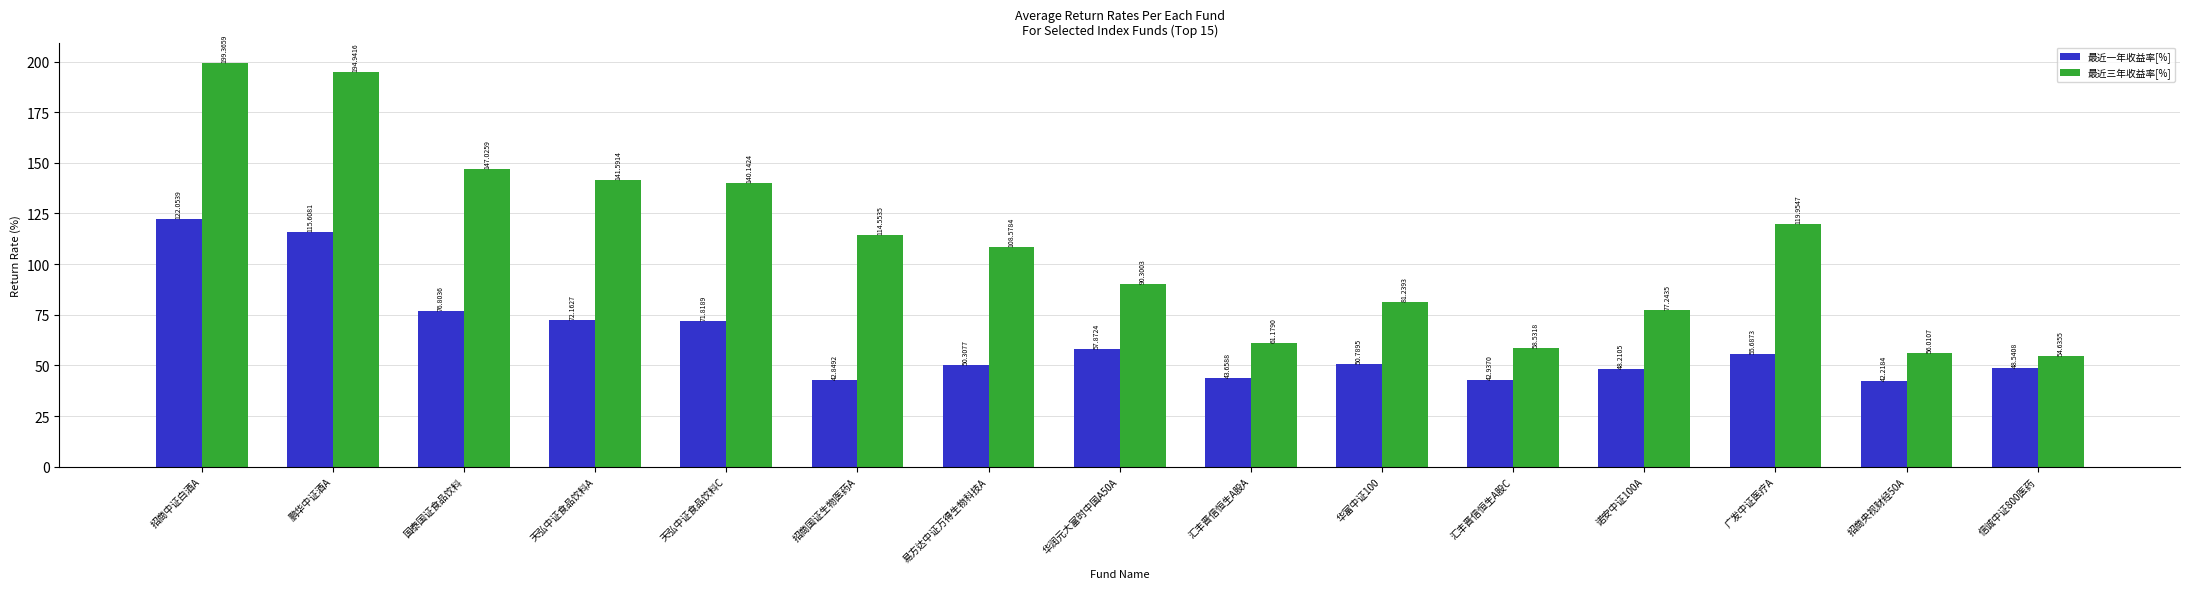

How many values in the 最近三年收益率[%] series exceed 108?

8